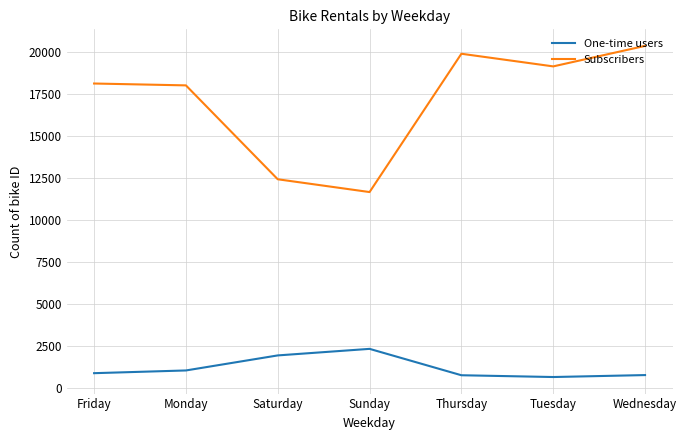

True or false: Subscribers has a value of 12403 at Saturday.

True